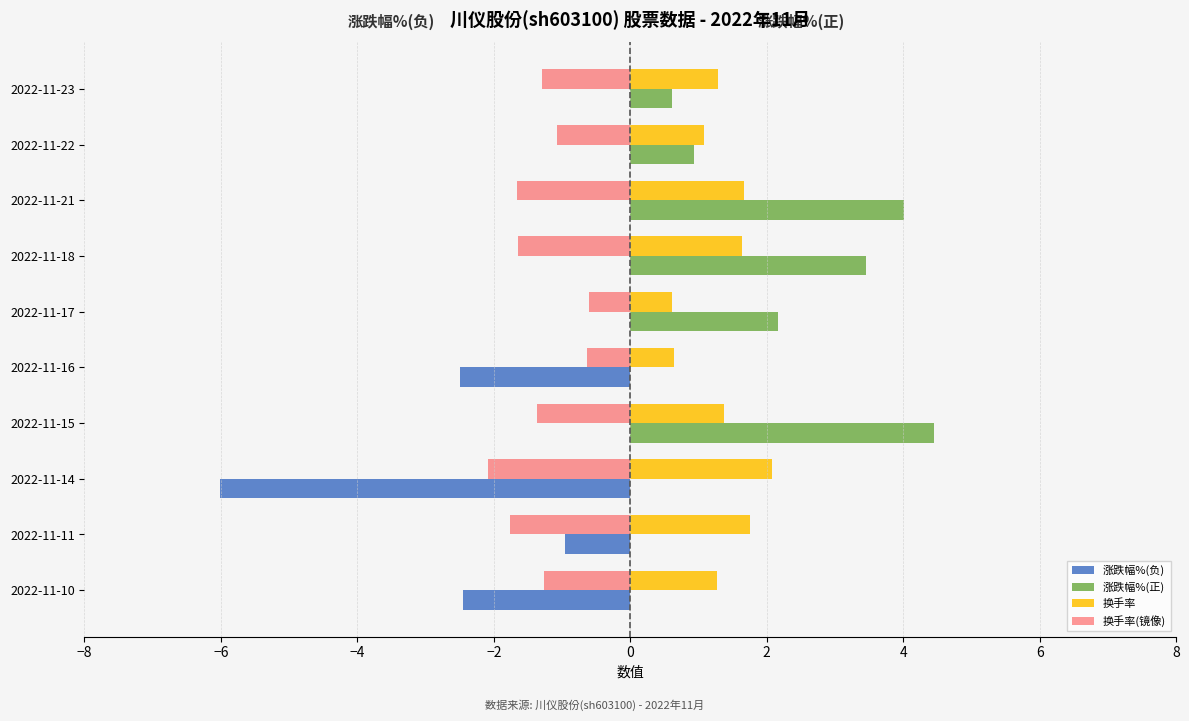

Between 2022-11-11 and 2022-11-21, which series saw the biggest shift?

涨跌幅%(正)